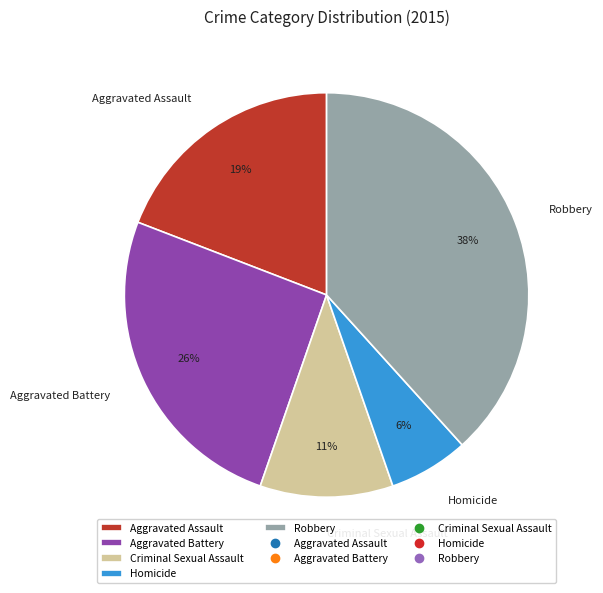

To the nearest percent, what is the average slice percentage?

20%